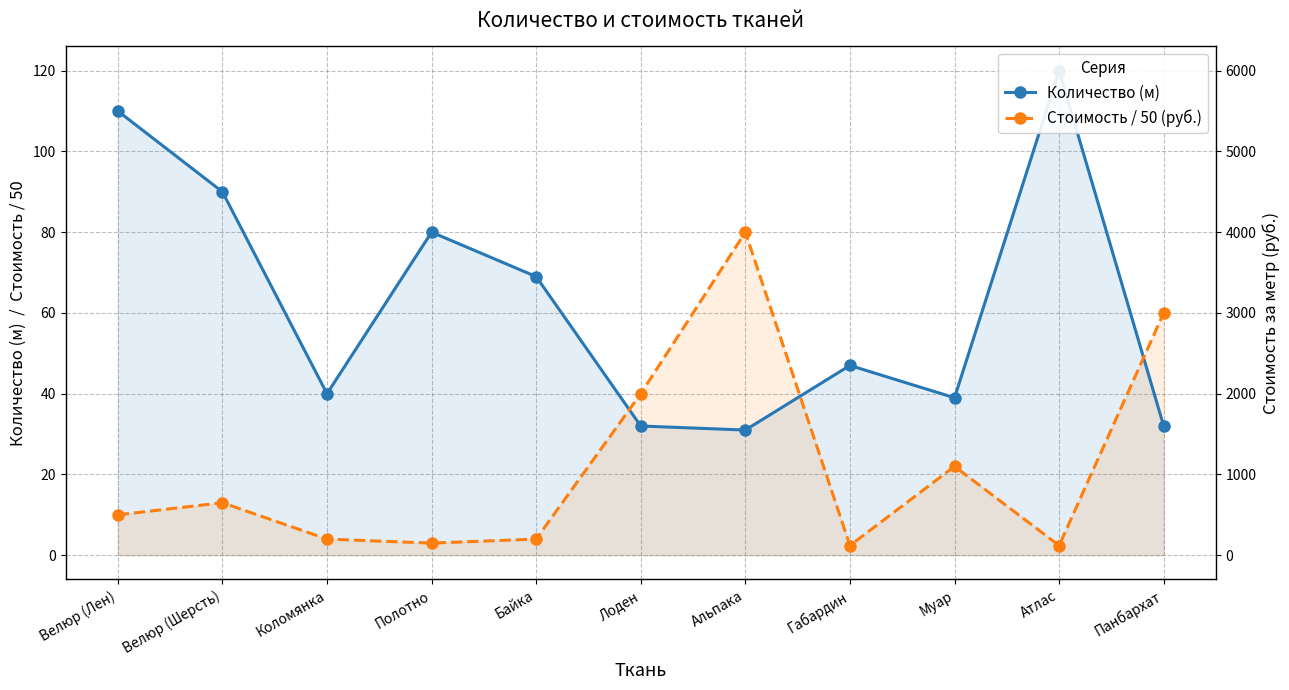

Is it true that Количество (м) equals 39.0 at Муар?

True